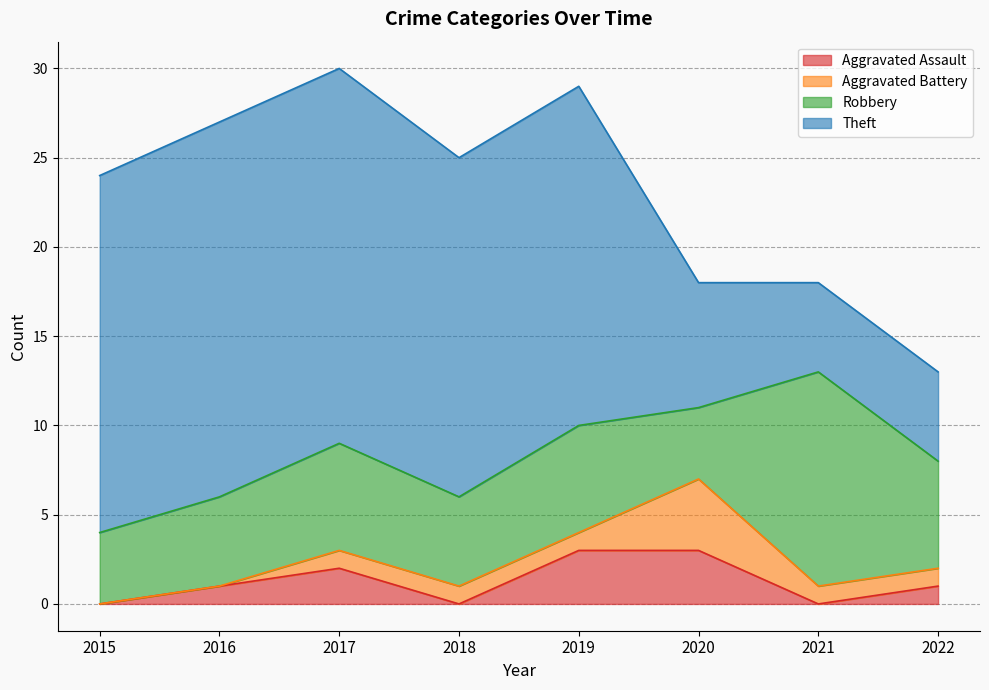

Does the chart display data point markers on the line(s)?

No